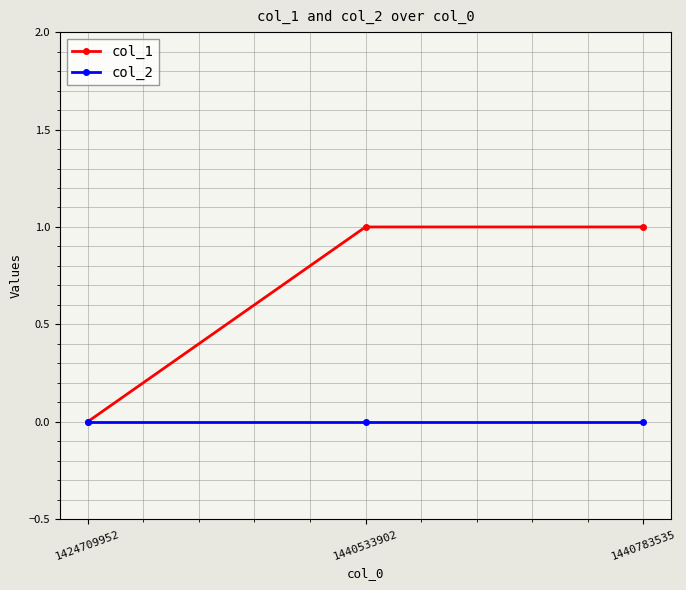

Is it true that col_1 equals 0 at 1424709952?

True